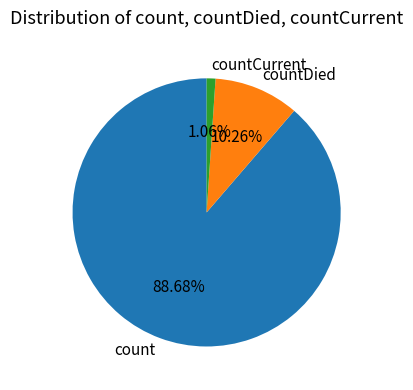

Which category has the biggest portion of the pie?

count